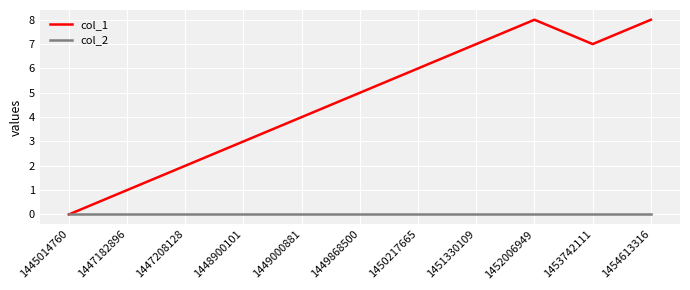

What is the spread (max minus min) of values at 1450217665?

6